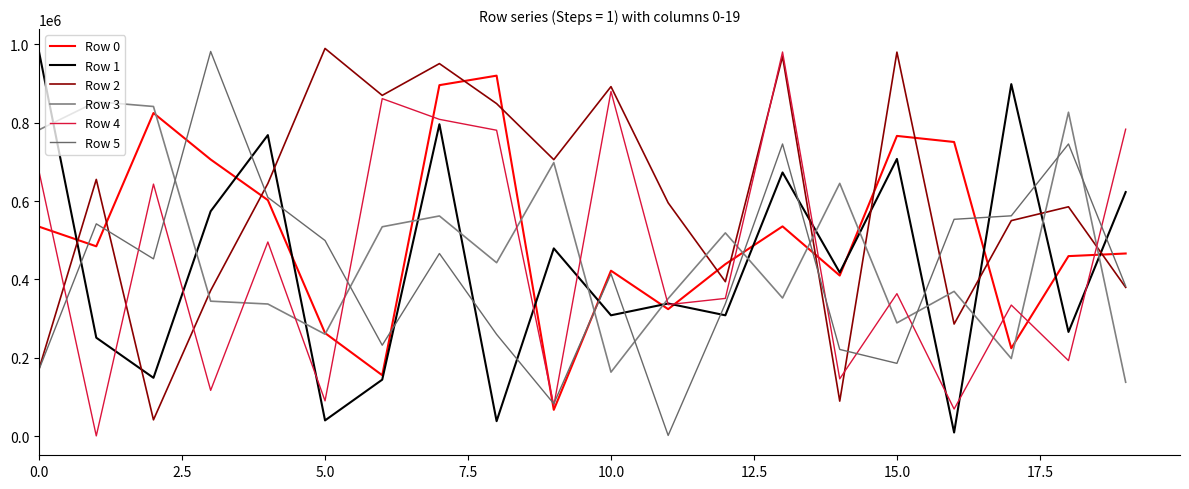

What is the difference between the maximum and minimum values in the Row 5 series?

980611